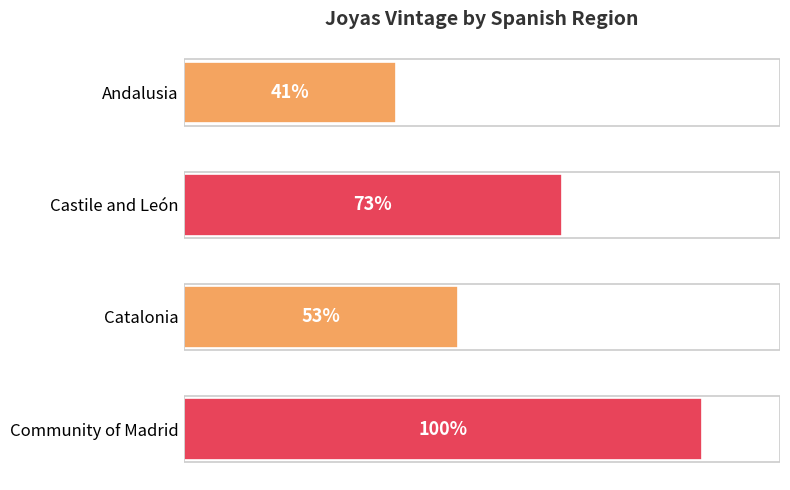

Between Catalonia and Community of Madrid, which is larger?

Community of Madrid